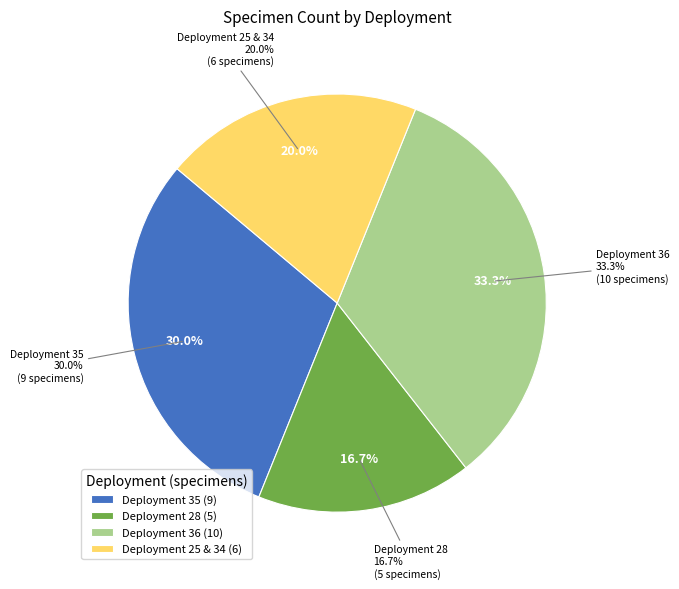

What percentage is the Deployment 25 & 34 slice, to the nearest percent?

20%